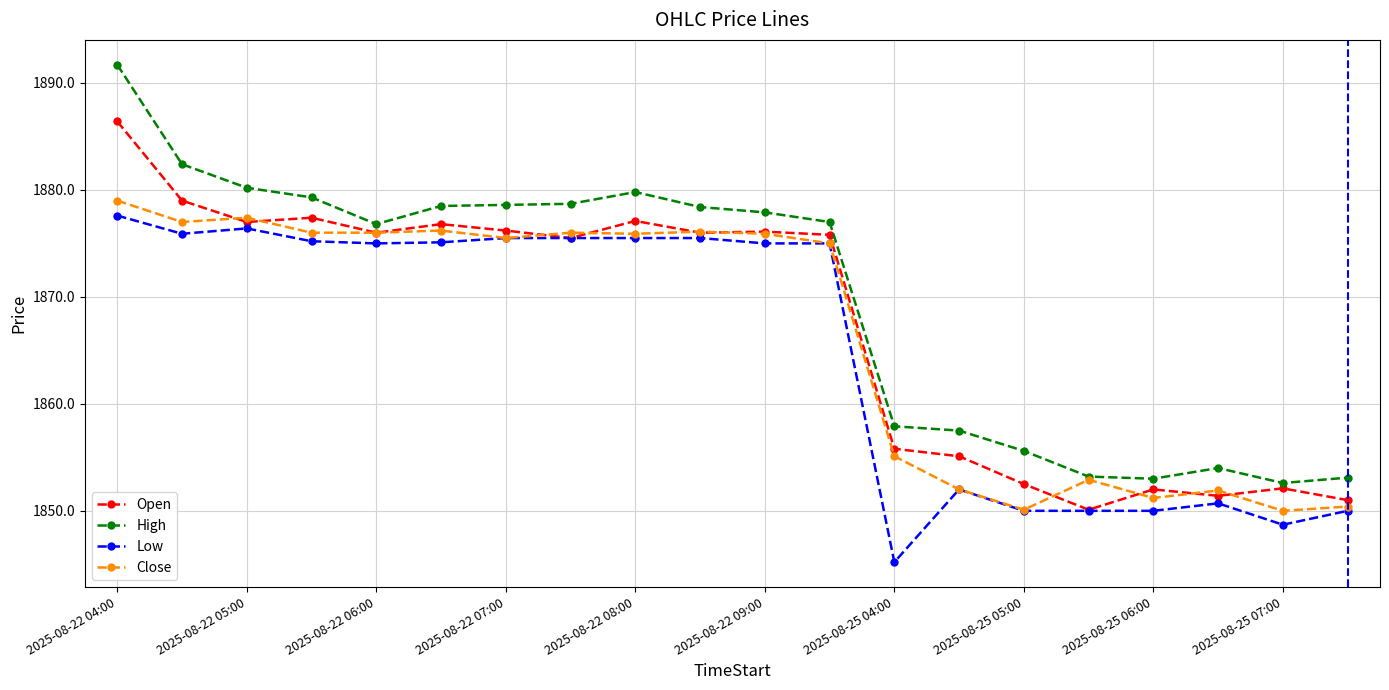

True or false: High has more than 0 interior local peaks.

True